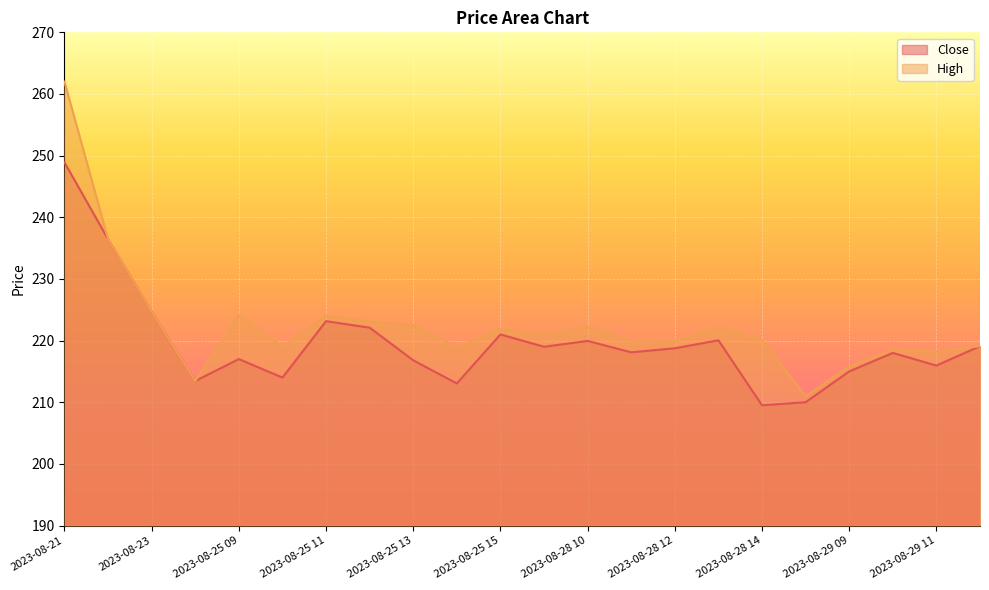

Rank the series by their maximum value, from highest to lowest.

High, Close